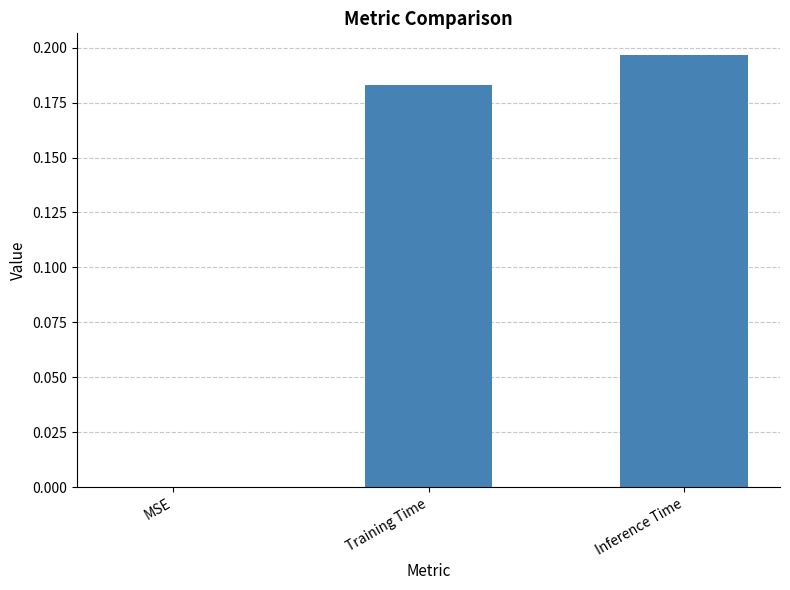

What is the label of the 3rd bar from the left?

Inference Time